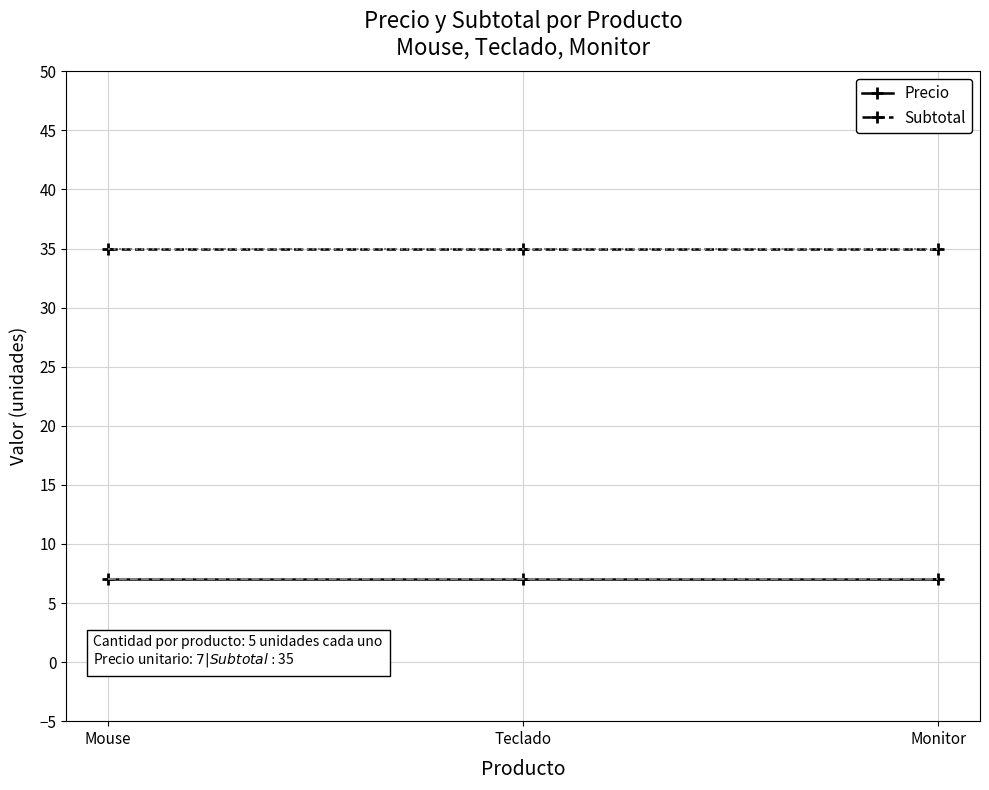

Is this an area chart (filled region under the line)?

No